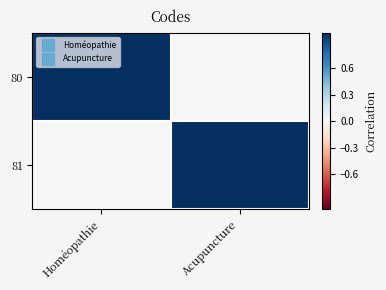

Reading right to left, list all the values displayed in this chart.

80: Acupuncture=0	Homéopathie=1
81: Acupuncture=1	Homéopathie=0